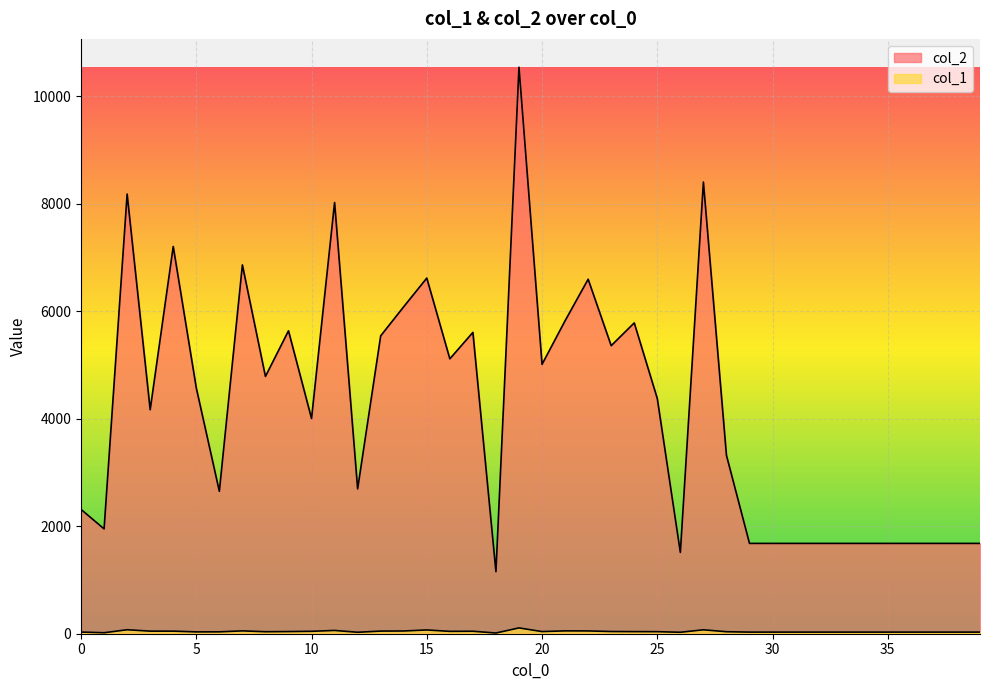

How many values in the col_2 series are below 4374?

20